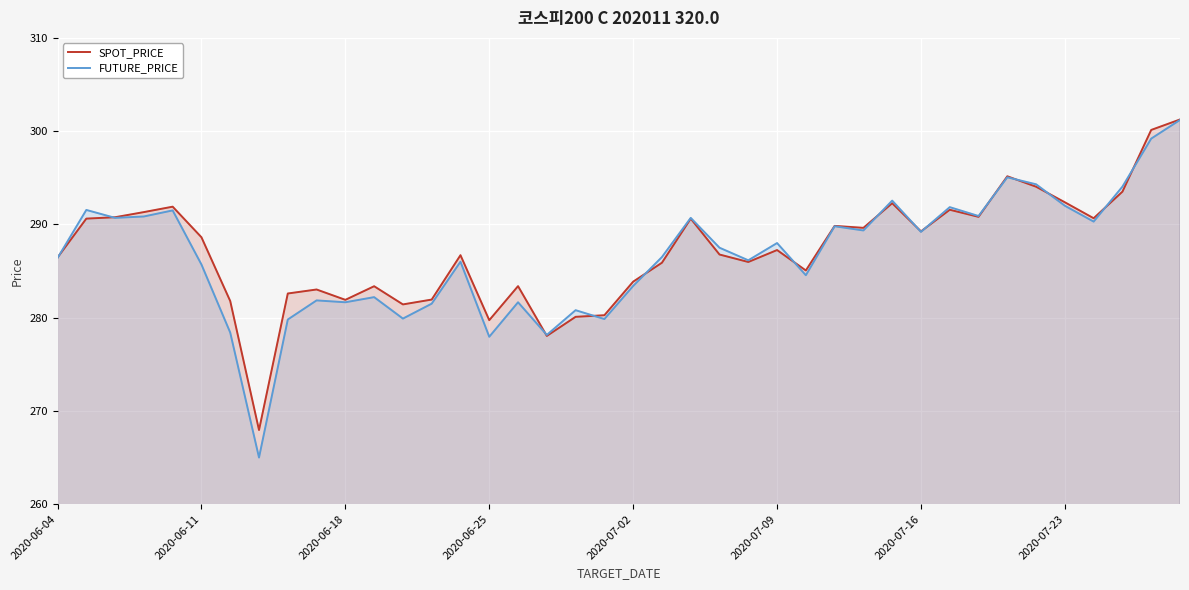

What is the minimum value shown in the chart?

265.0